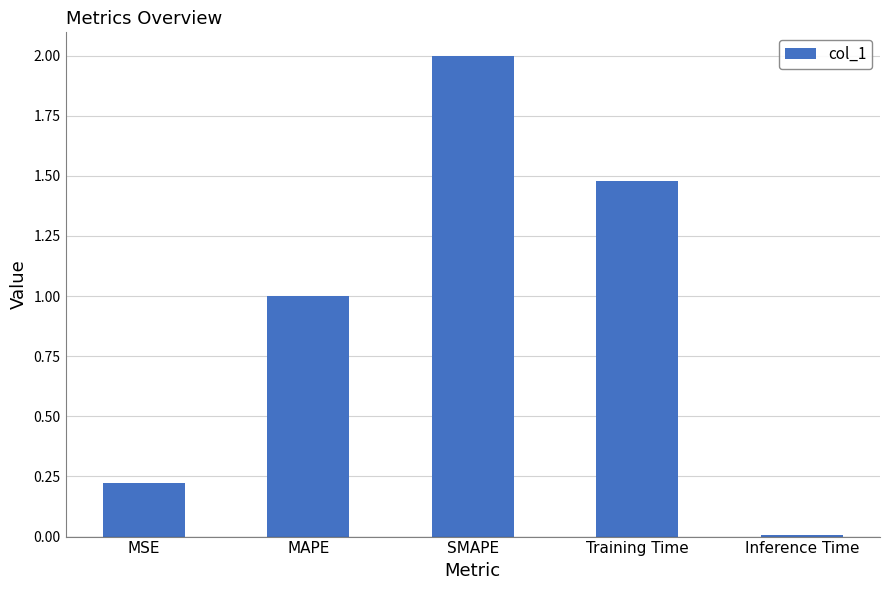

Is it true that the value at MAPE is 1.0?

True